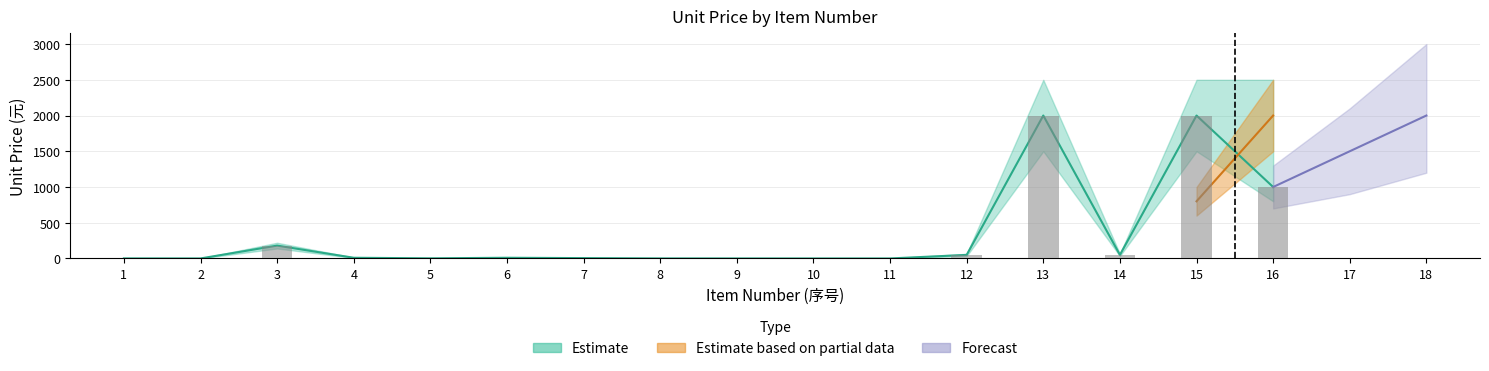

Which category has the highest value in the 单价_mid series?

13